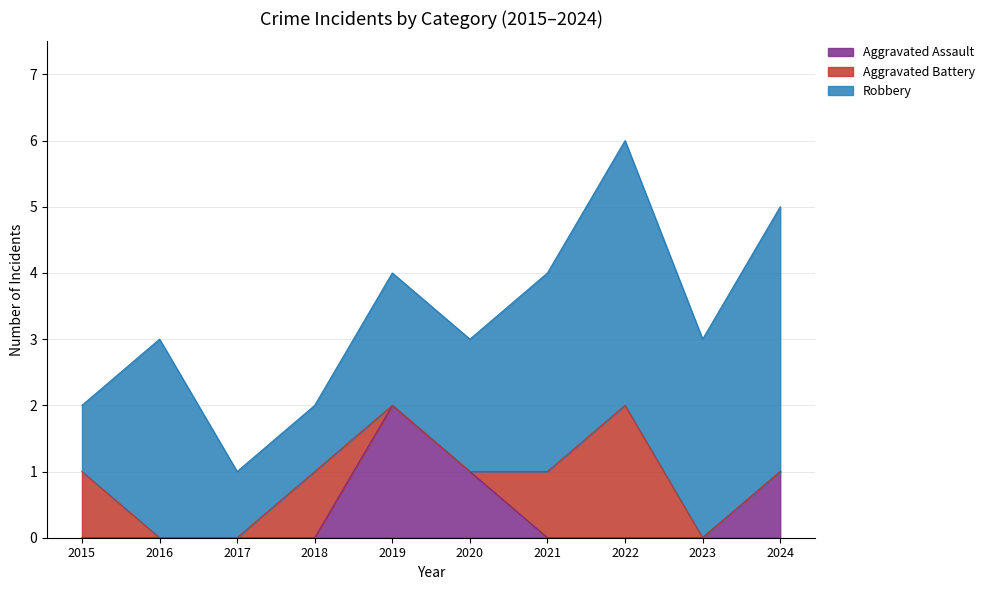

Between 2021 and 2019, which is larger?

2019